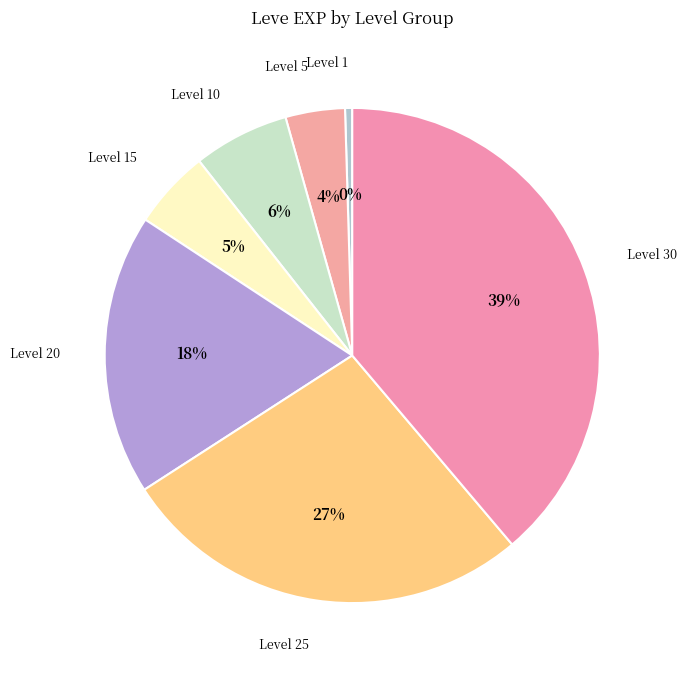

To the nearest percent, what portion does Level 25 represent?

27%